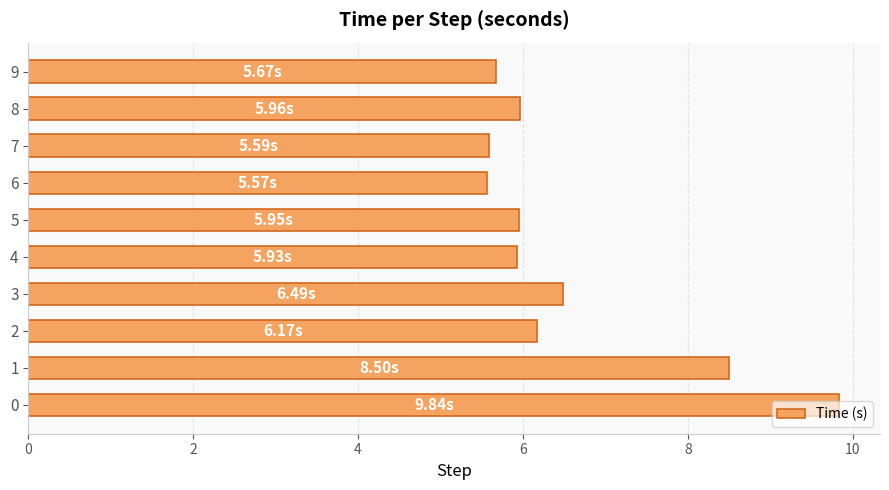

How many categories are shown in the chart?

10